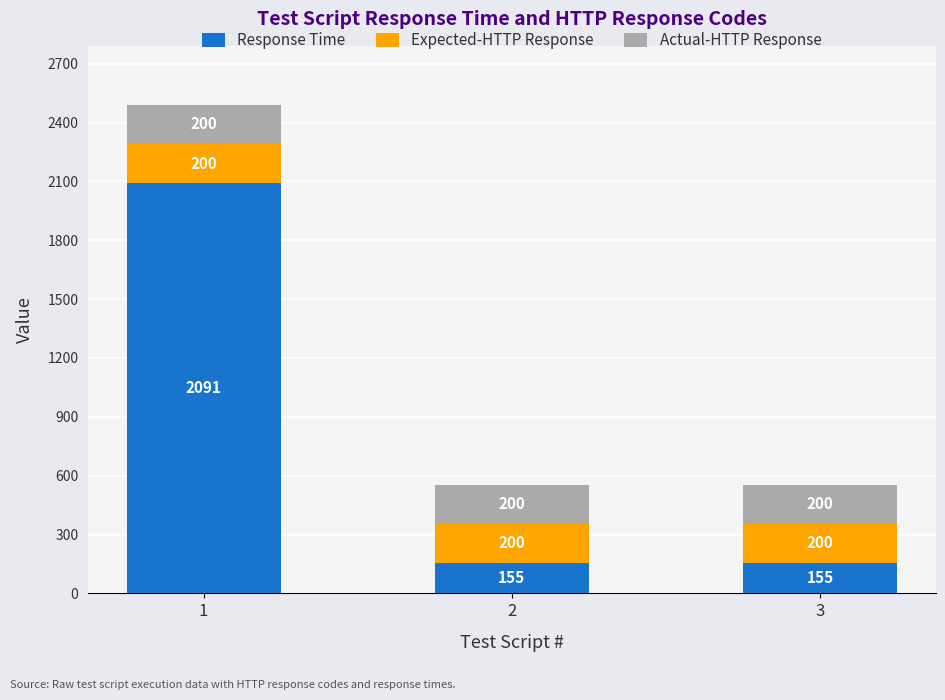

What is the approximate value of Response Time at 1?

2091